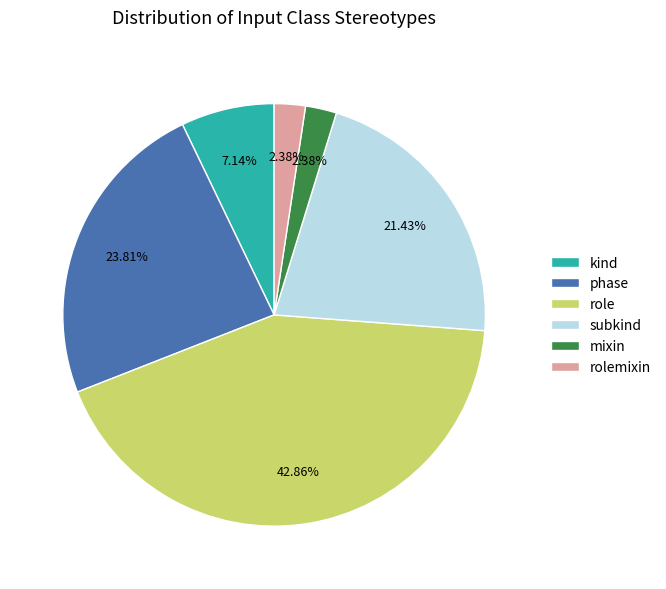

What percentage is the subkind slice, to the nearest percent?

21%